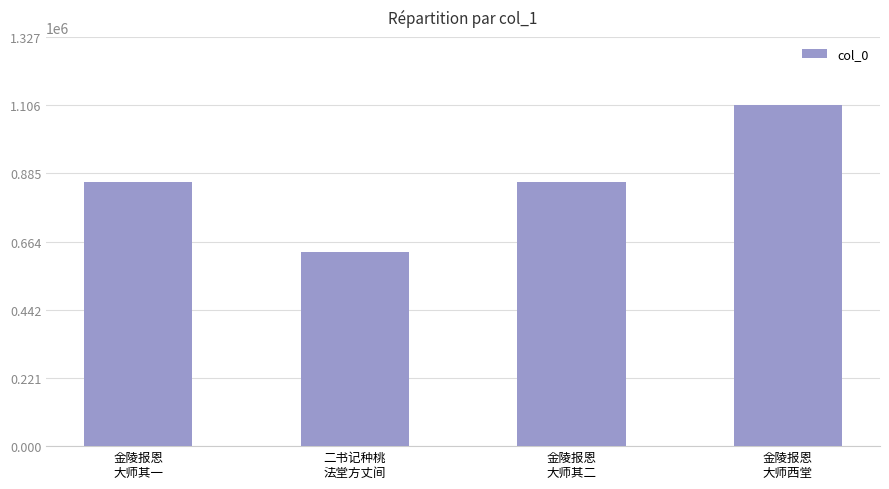

What position from the left is 金陵报恩
大师其二?

3